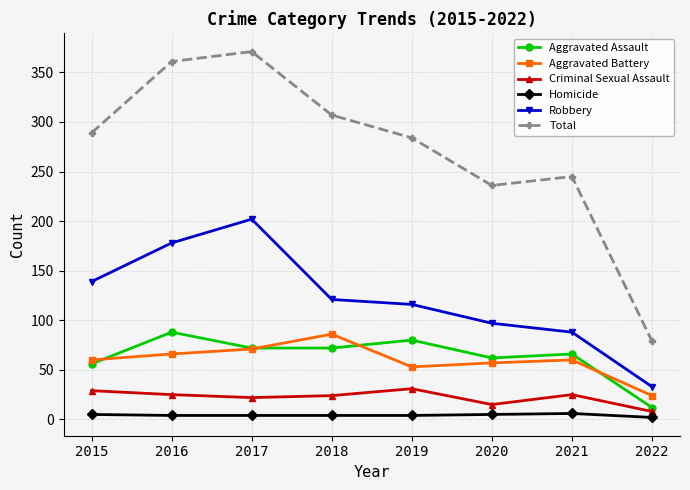

At which label does Criminal Sexual Assault reach its minimum?

2022